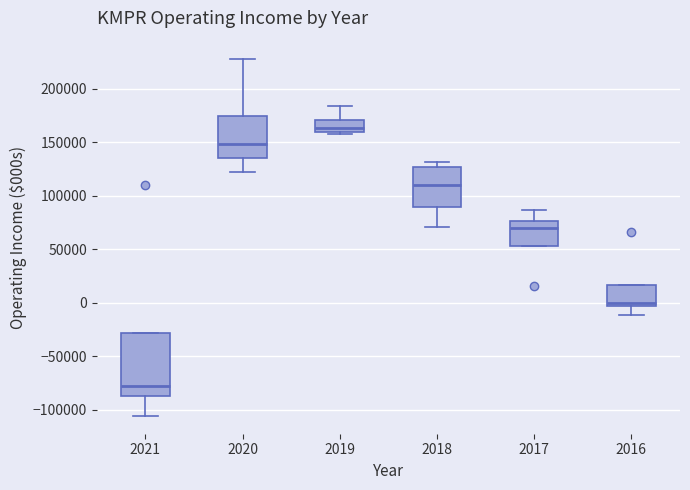

Comparing the boxes themselves (not the whiskers), which one is the tallest?

2021